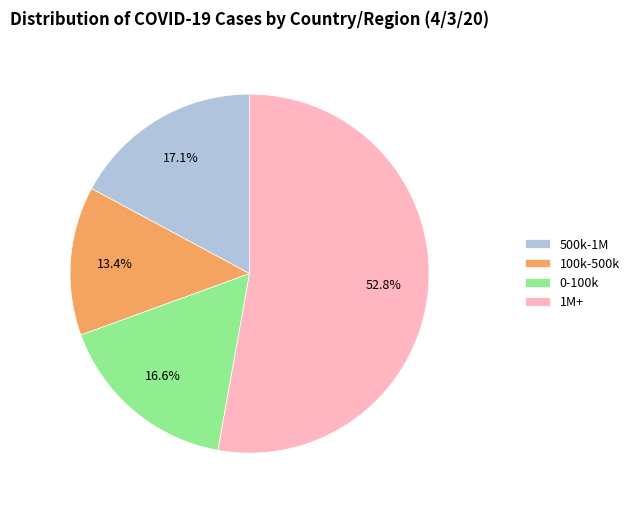

How many segments does this pie chart have?

4